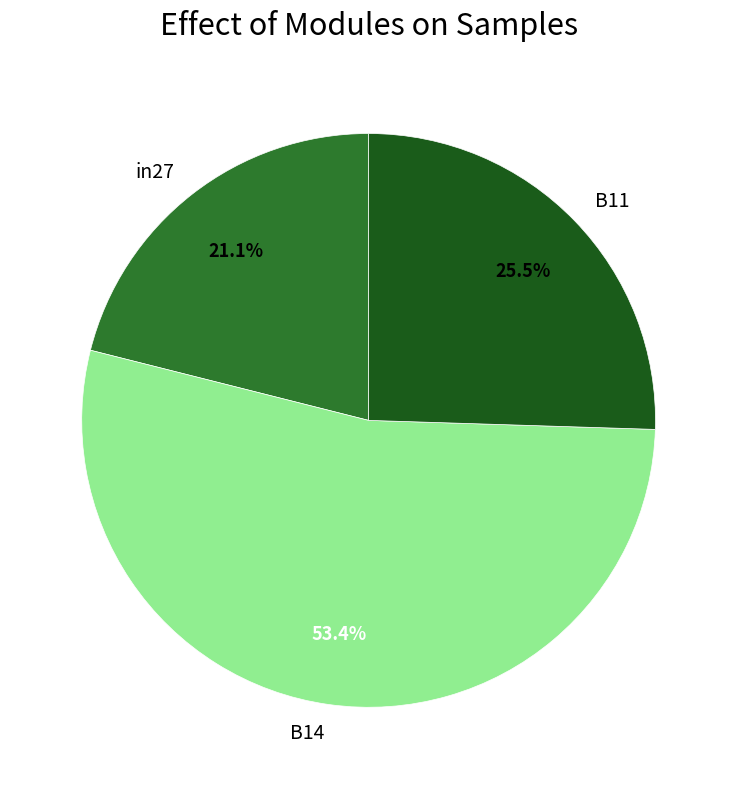

What percentage is the in27 slice, to the nearest percent?

21%